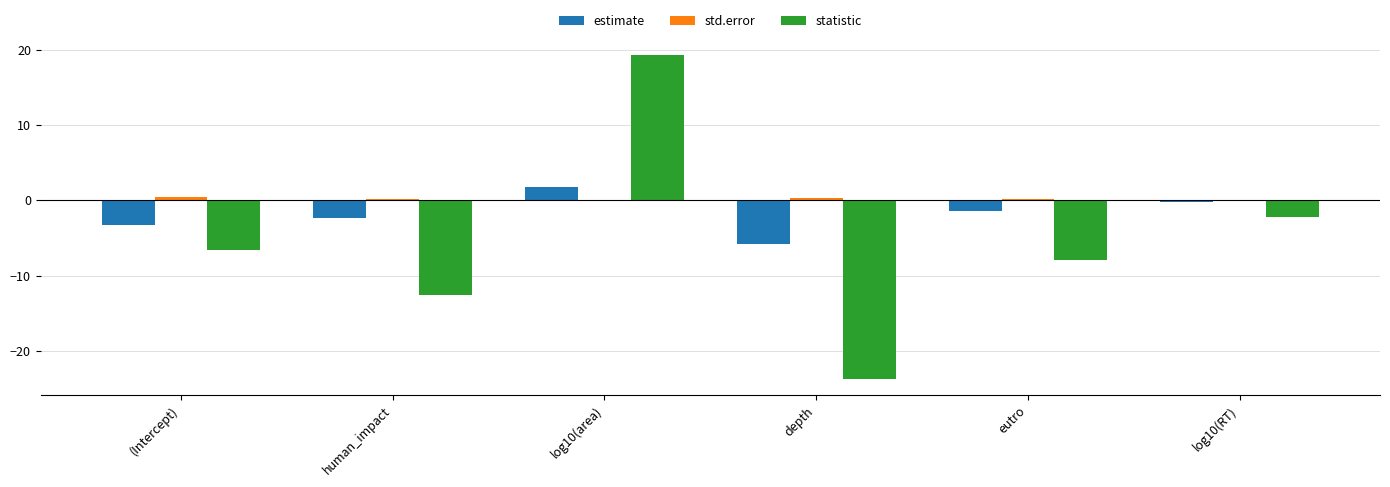

At which label does estimate reach its peak?

log10(area)